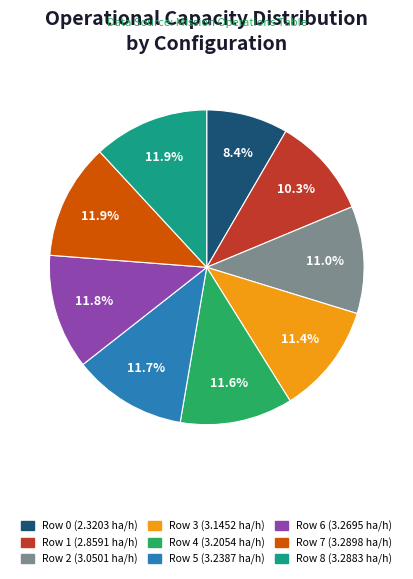

True or false: Row 4 accounts for 21% of the total.

False